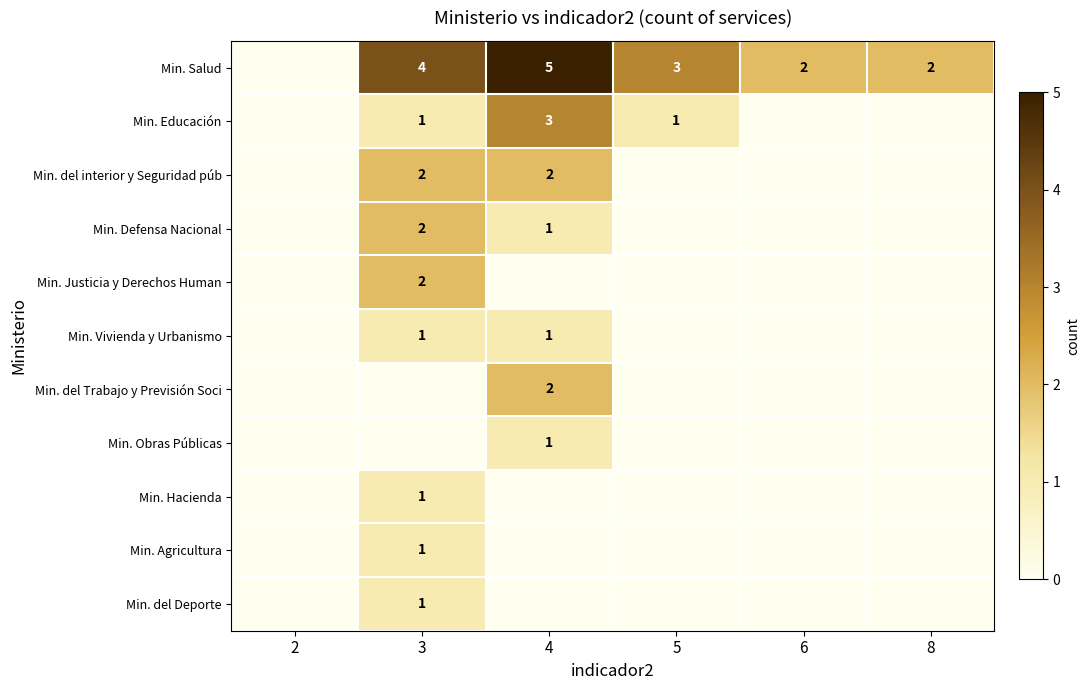

True or false: Min. Salud has a value of 2 at 6.

True